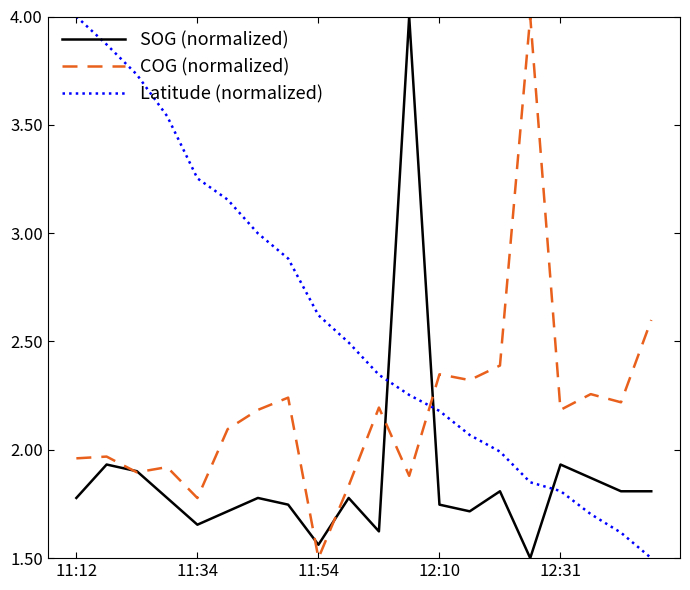

Which series ends up on top after the final intersection of SOG (normalized) and Latitude (normalized)?

SOG (normalized)